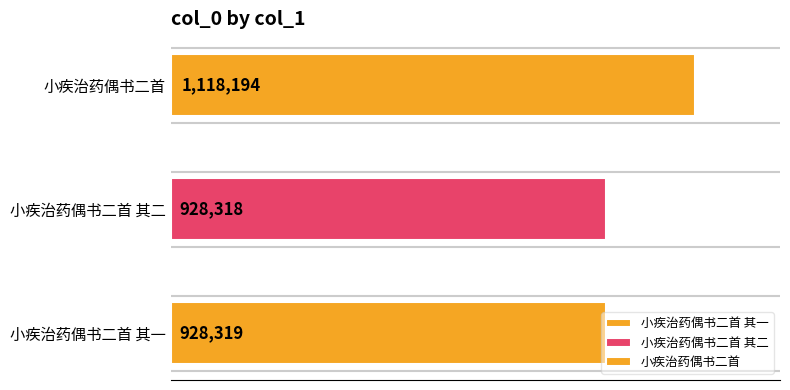

Where does the data first go above 928319?

小疾治药偶书二首